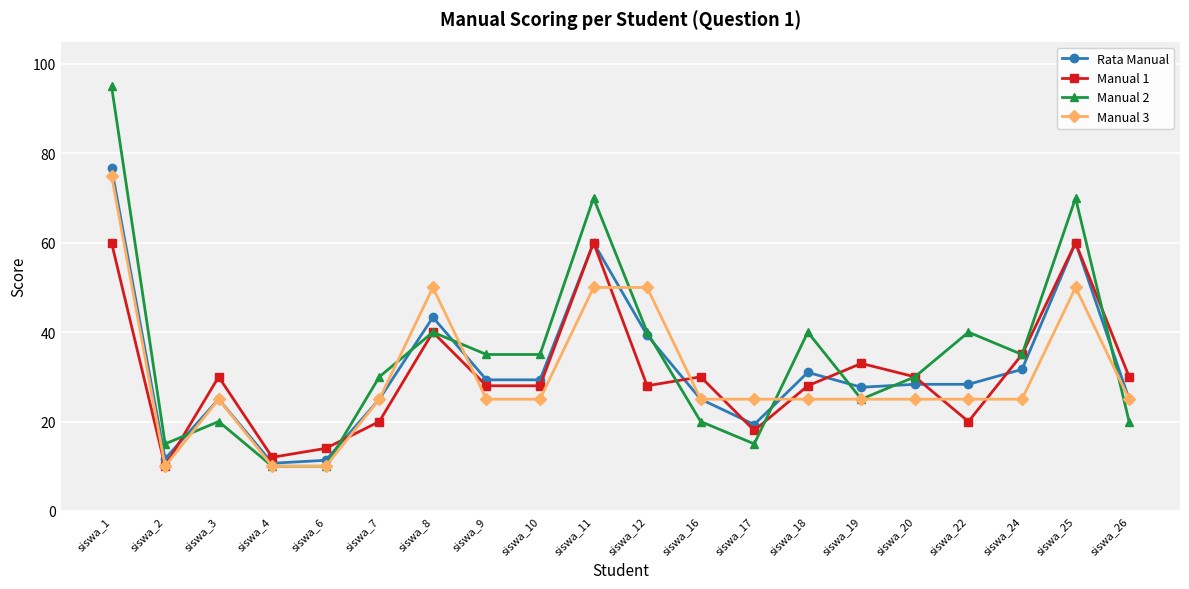

Does the chart display data point markers on the line(s)?

Yes